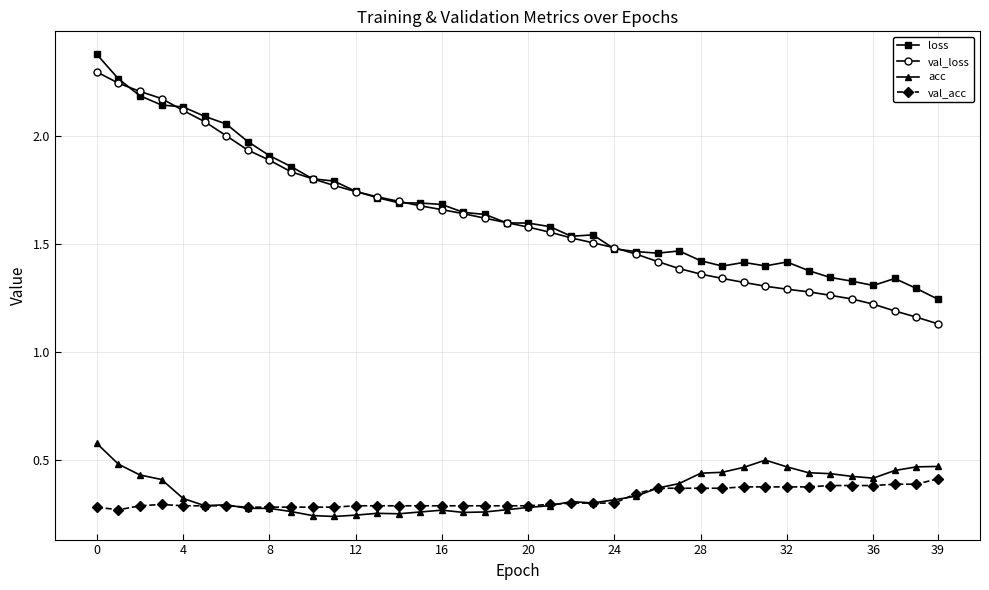

Which series has the largest range (max minus min)?

val_loss